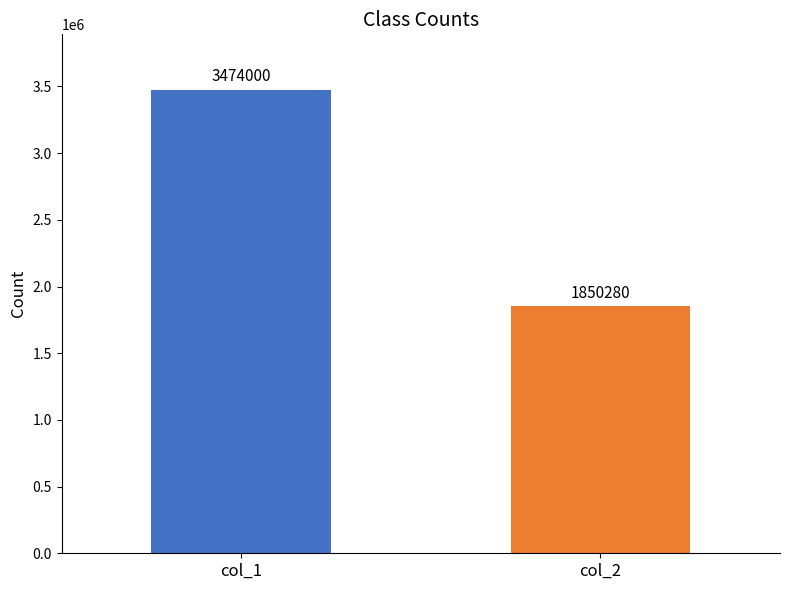

What is the minimum value shown in the chart?

1850280